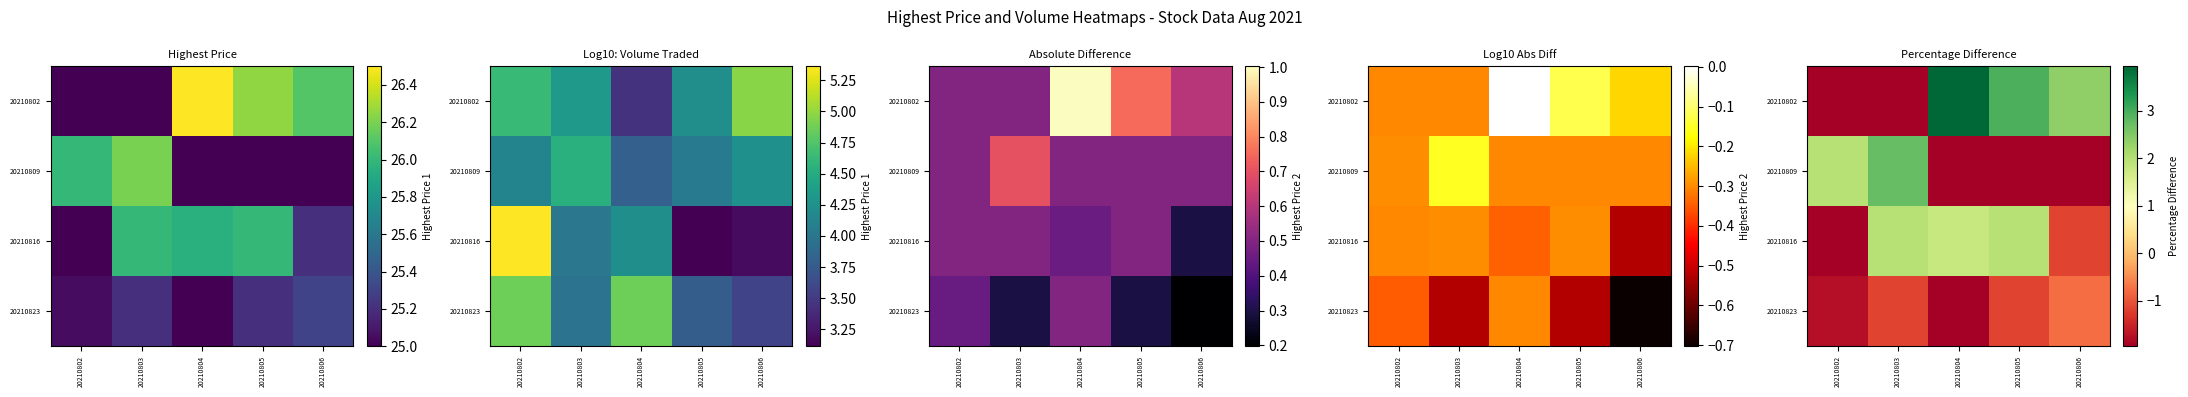

At which label is 20210816 closest to 0?

20210806